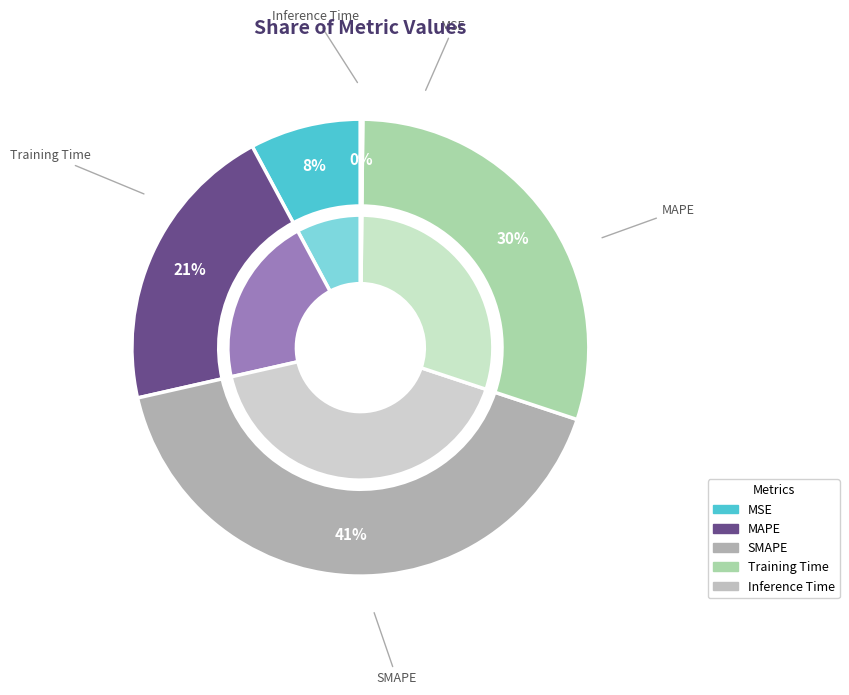

Combined, what portion of the pie is SMAPE and Inference Time?

41.5%